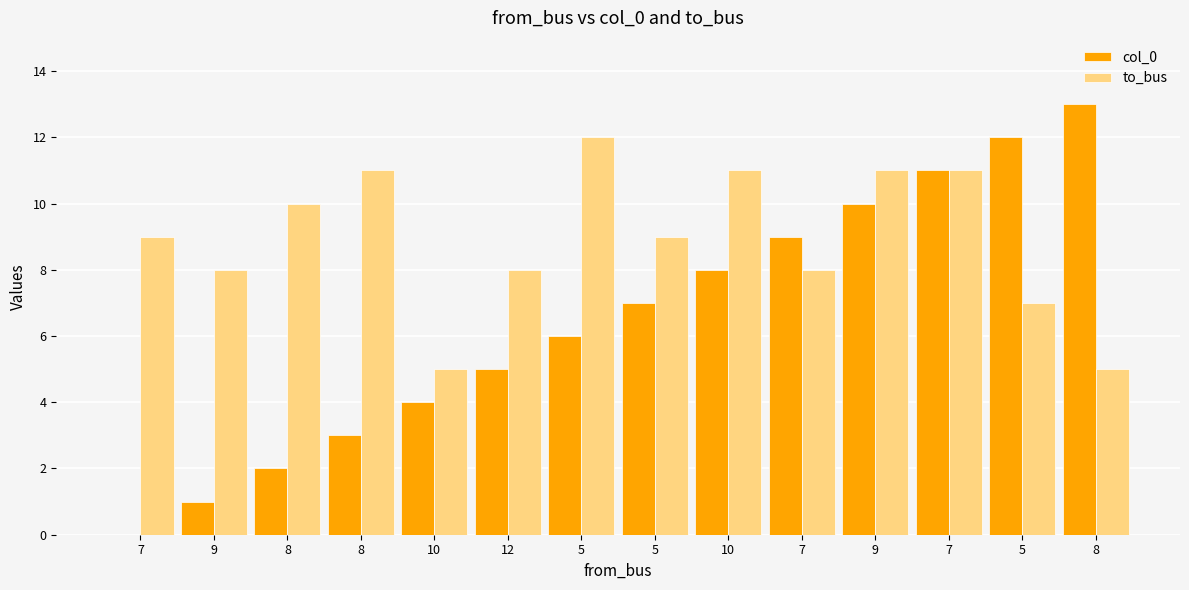

Count the number of categories in the chart.

14